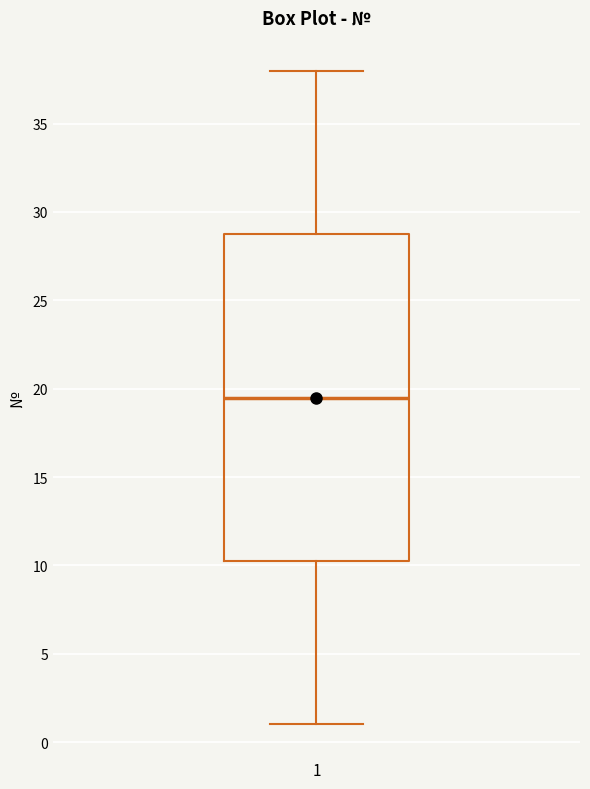

Transcribe this box plot: give where the median line is, the range the box spans, and where the two whiskers end, as read against the y-axis. The values are not printed on the chart, so give them approximately, as read against the axis.

median 19.5, box 10.5 to 29.0, whiskers 1.0 to 38.0